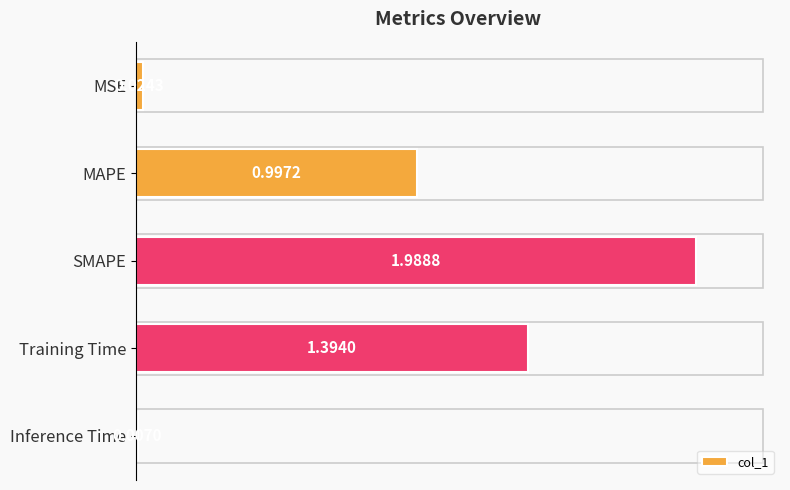

Which has a higher value, MSE or Inference Time?

MSE